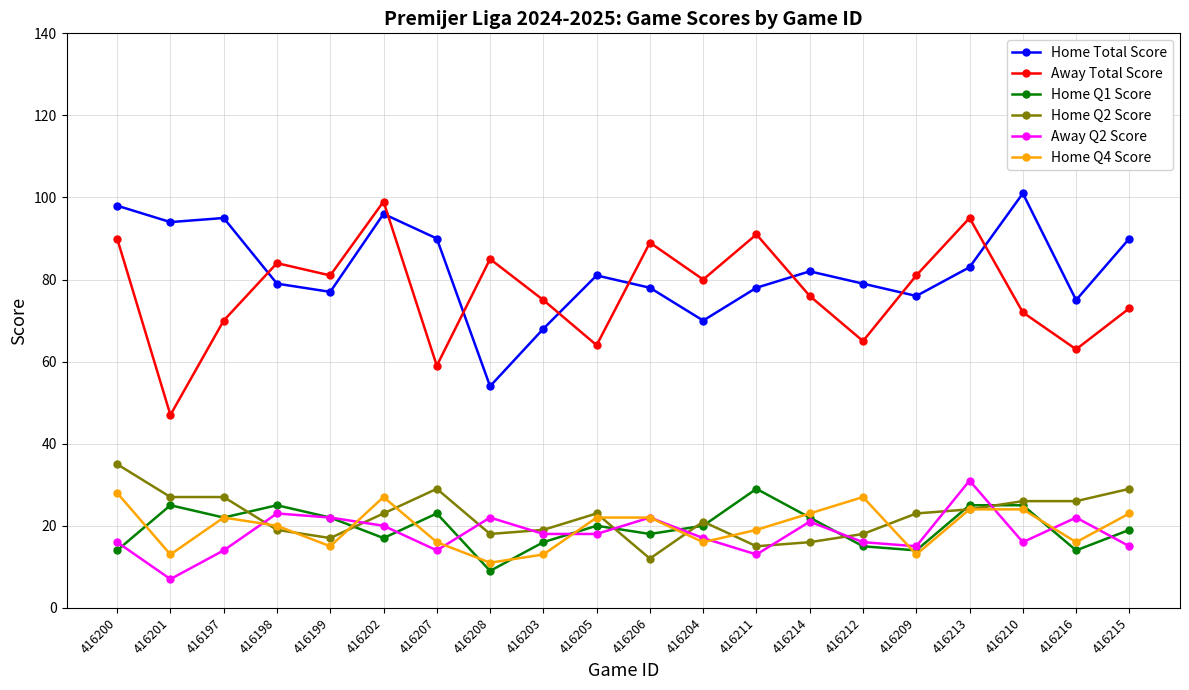

True or false: Away Total Score and Home Total Score cross at least once.

True